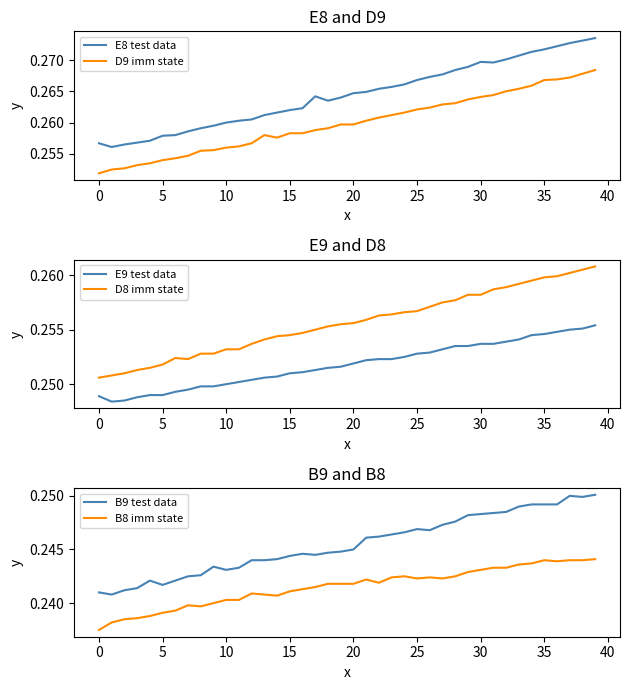

True or false: E8 test data and D9 imm state cross at least once.

False